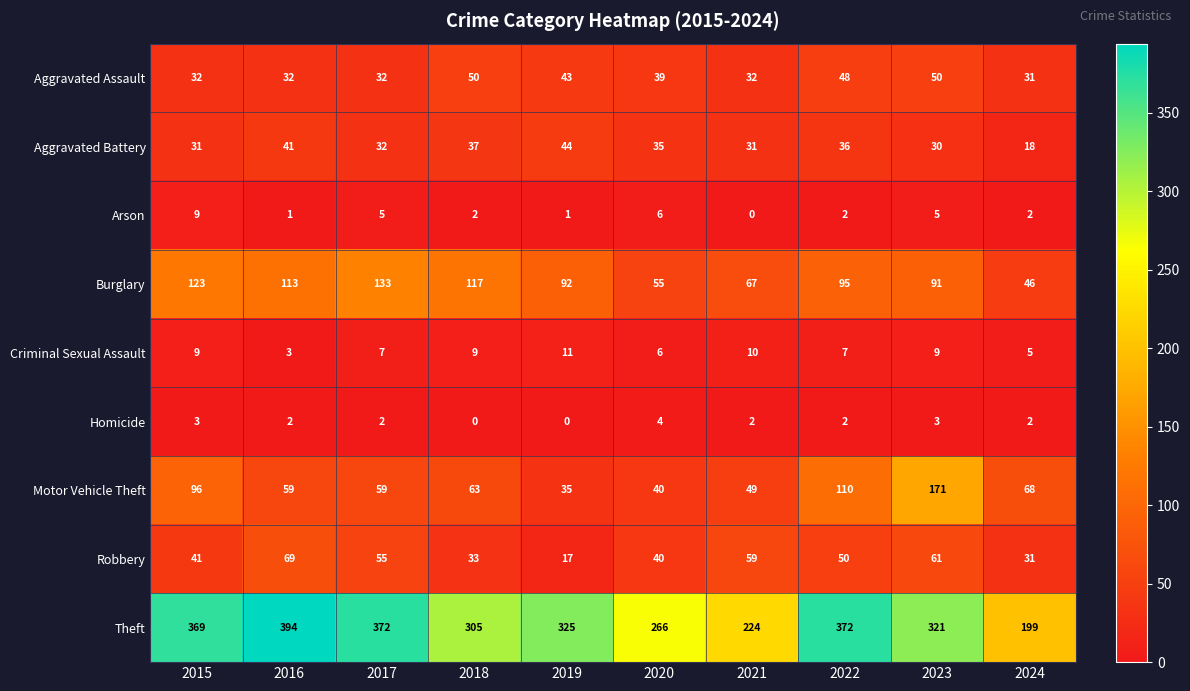

At which category does the chart reach its peak across all series?

2016